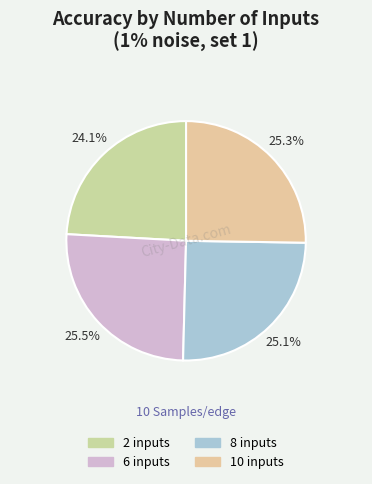

What percentage is the 6 inputs slice, to the nearest percent?

25%